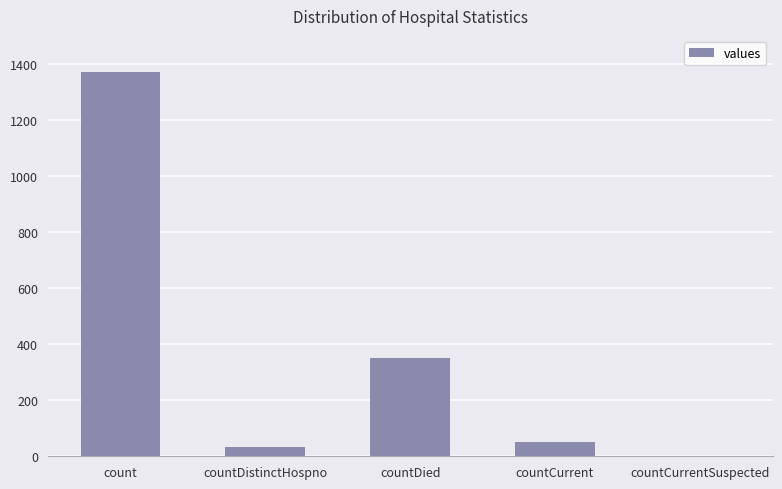

Where does the data first go above 52?

count